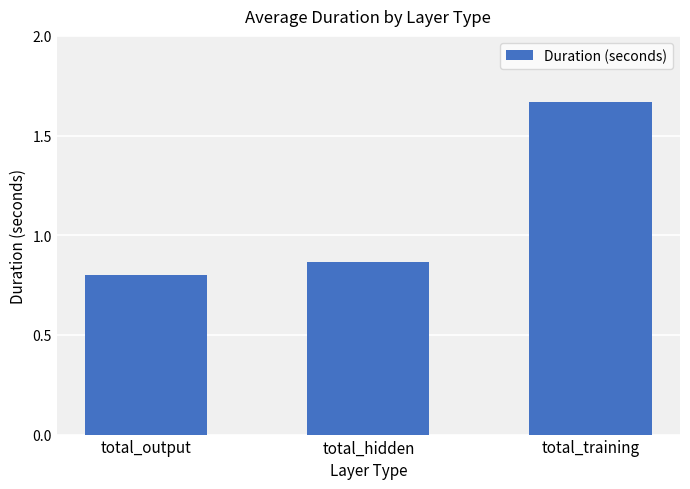

How many bars are there in total?

3